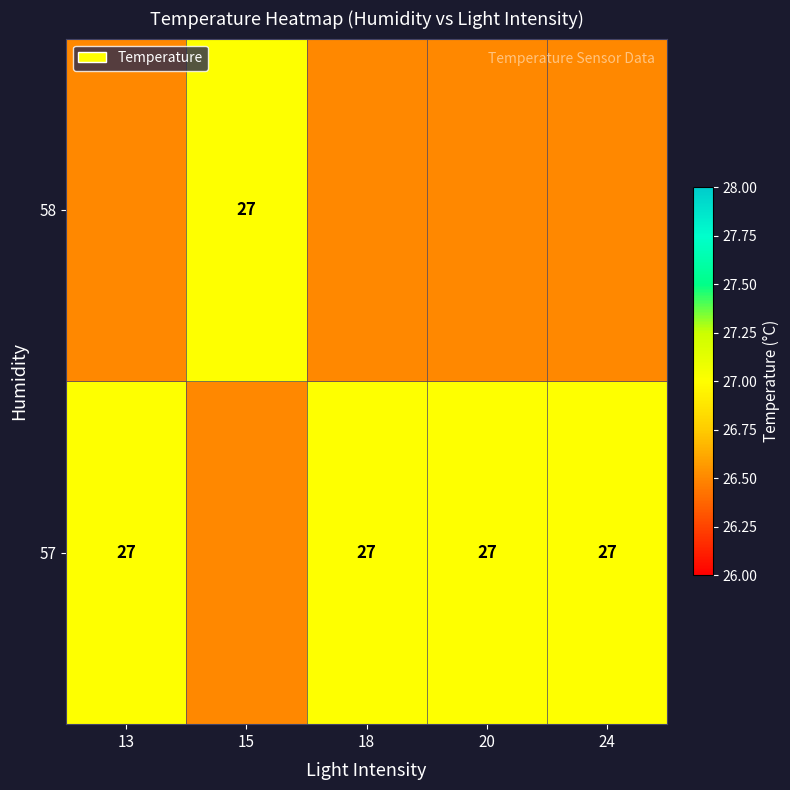

What is the sum of the 57 values at 13 and 18?

54.0